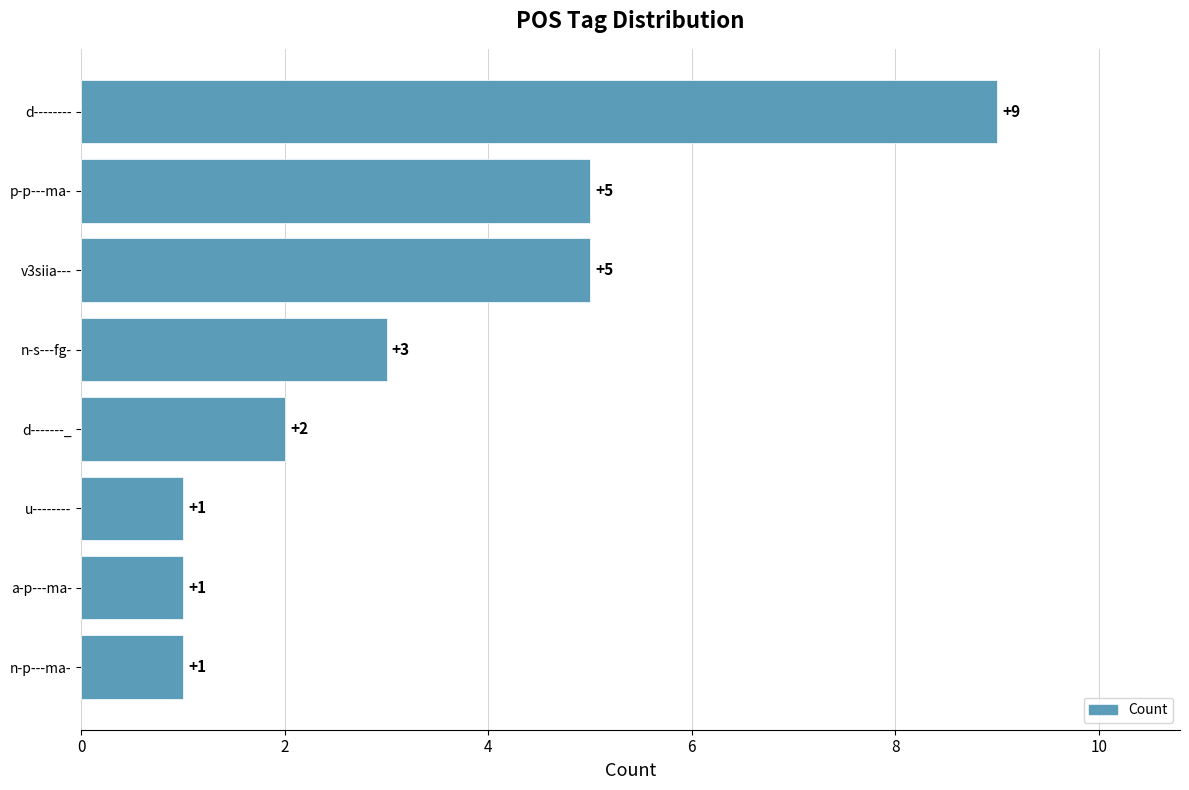

How many bars are there in total?

8